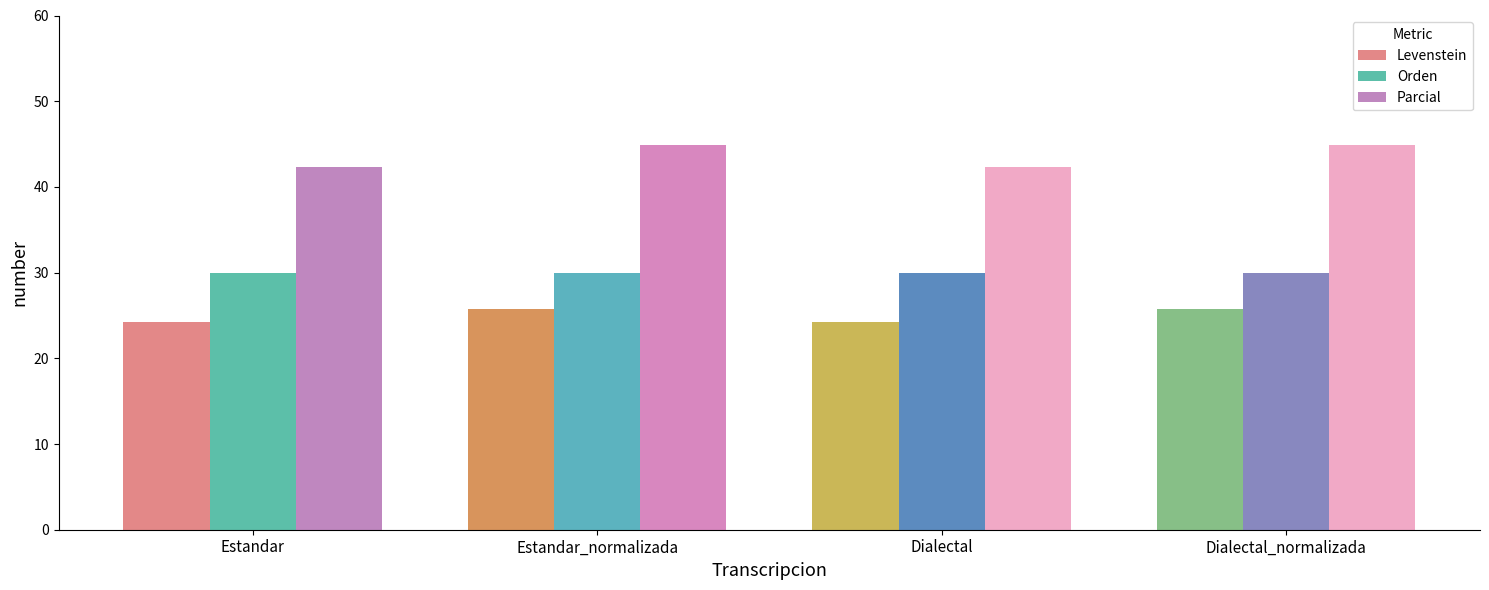

The Levenstein series shows 25.8 at Estandar_normalizada. True or false?

True